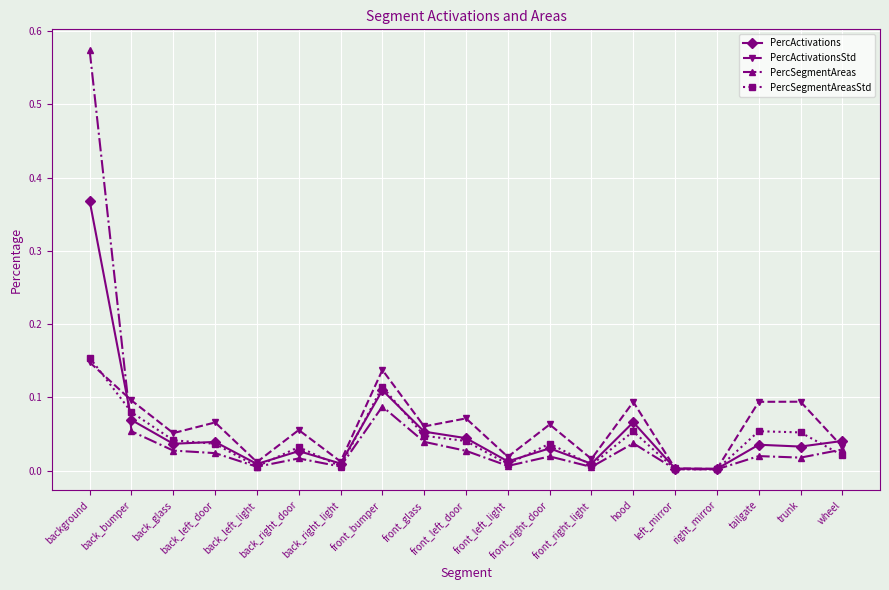

Which series has the largest range (max minus min)?

PercSegmentAreas